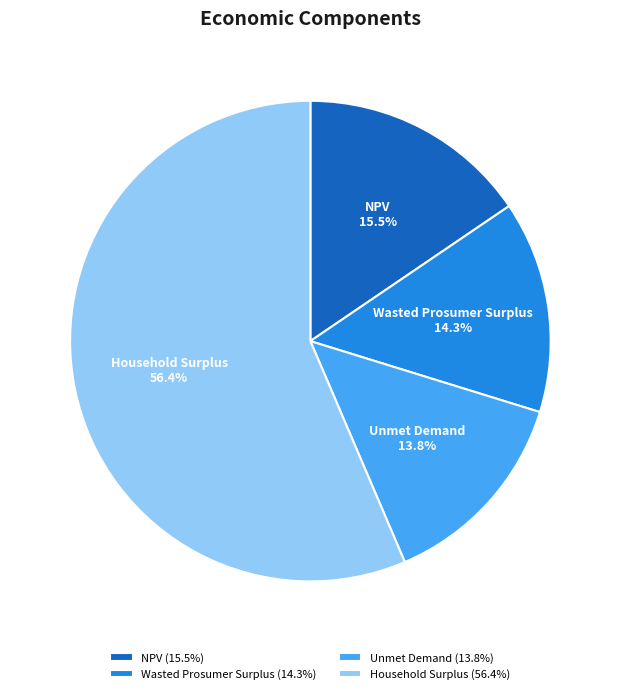

What percentage is the Unmet Demand slice, to the nearest percent?

14%